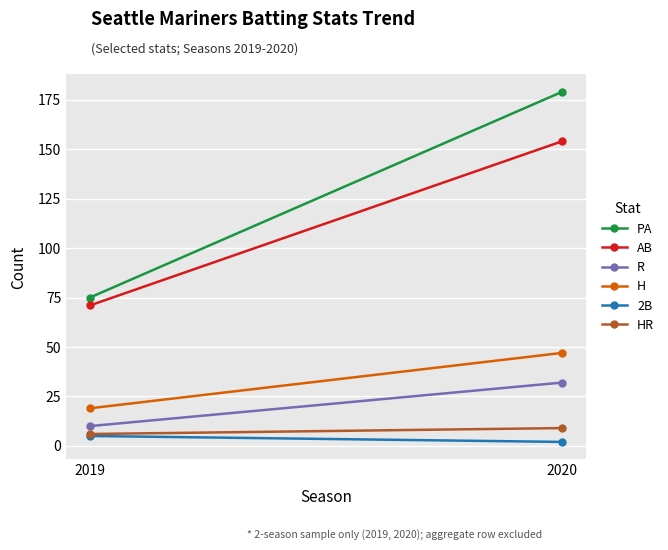

What is the approximate value of 2B at 2020?

2